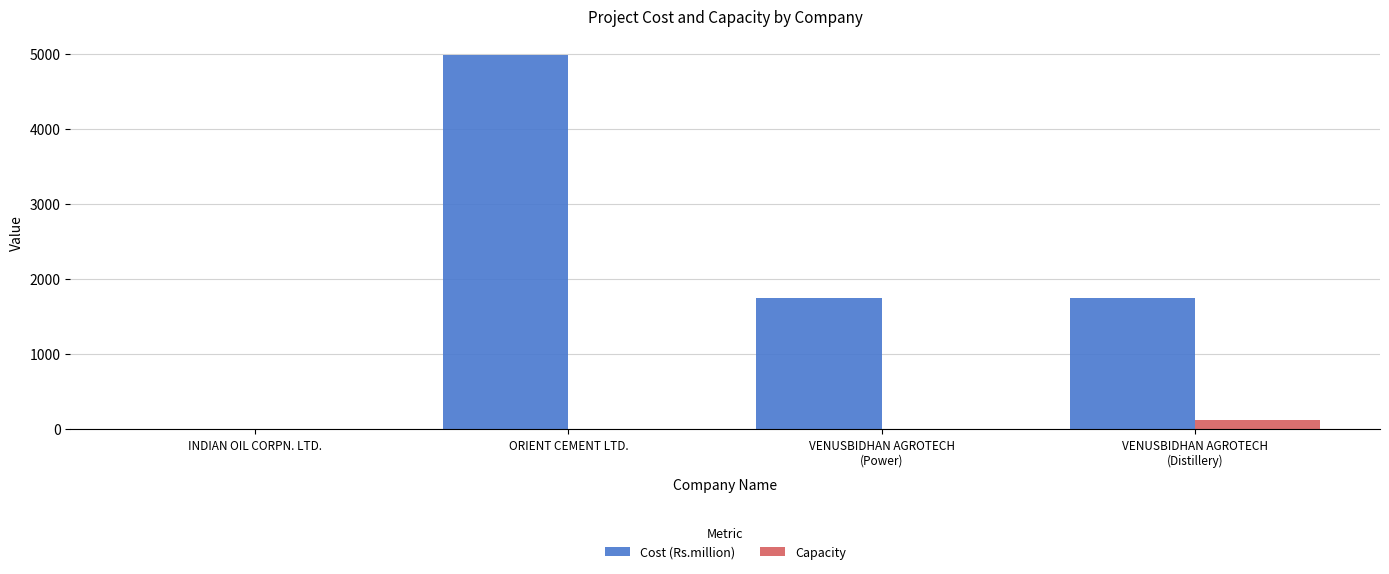

Does the chart contain stacked bars?

No